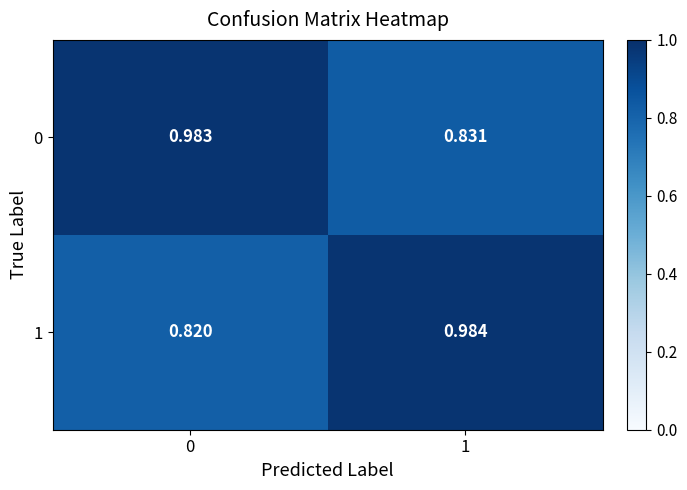

Is the value of 1 at 1 greater than the value of 0 at 0?

Yes